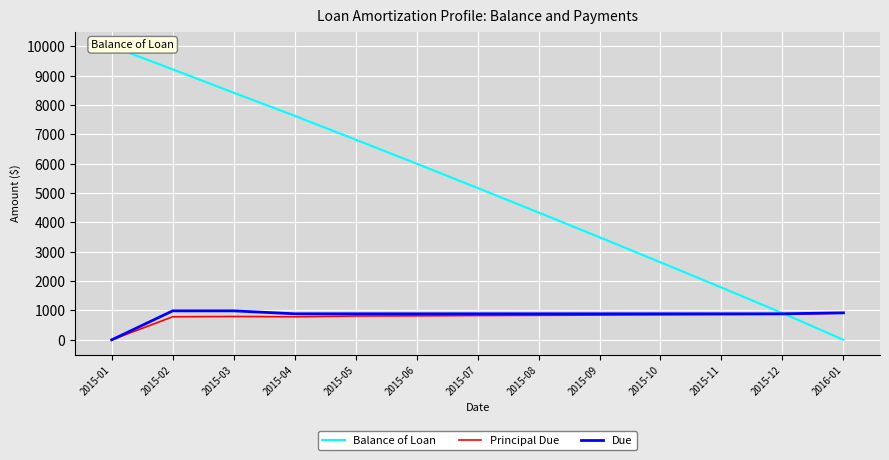

Which series has the largest total across all categories?

Balance of Loan